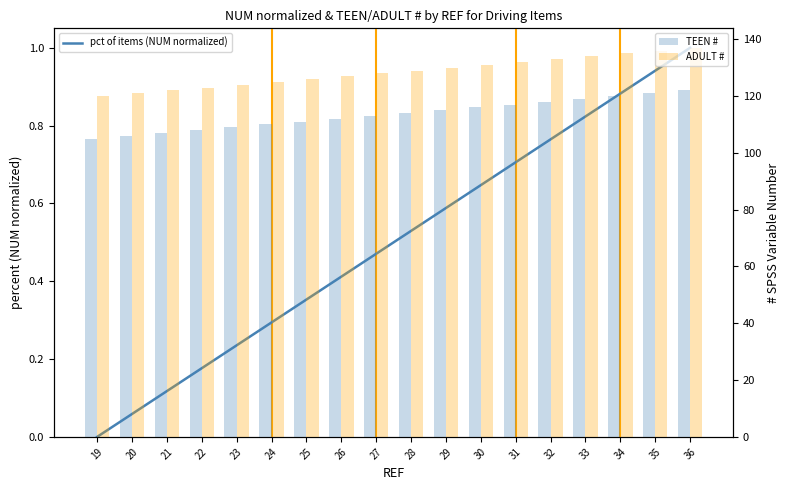

What is the value of the pct of items (NUM normalized) bar at the 2nd from the left?

0.1